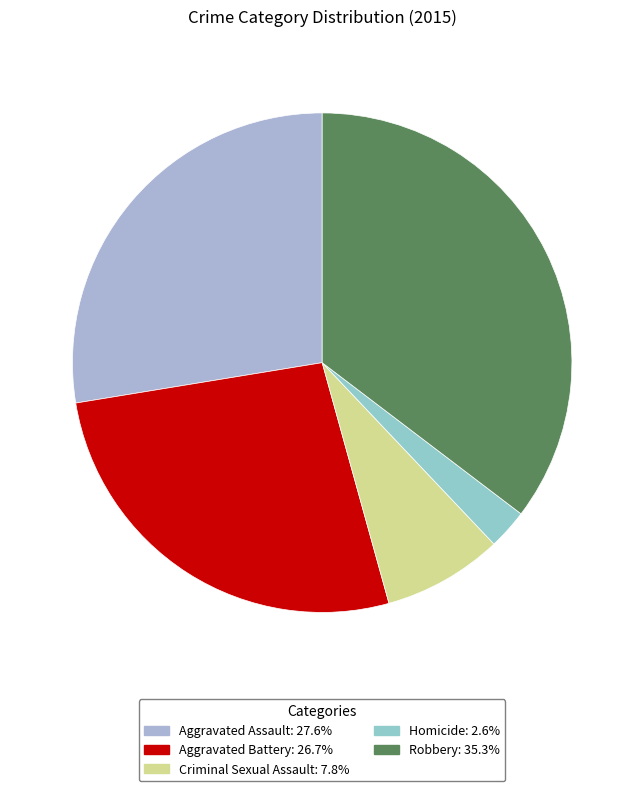

Rank the categories by value from highest to lowest.

Robbery, Aggravated Assault, Aggravated Battery, Criminal Sexual Assault, Homicide